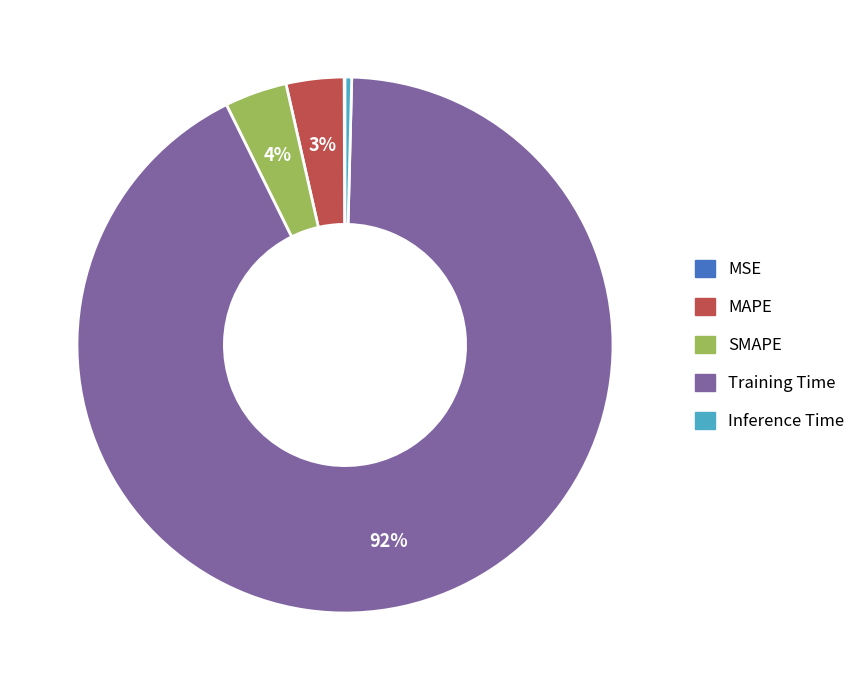

What is the largest slice in the pie chart?

Training Time